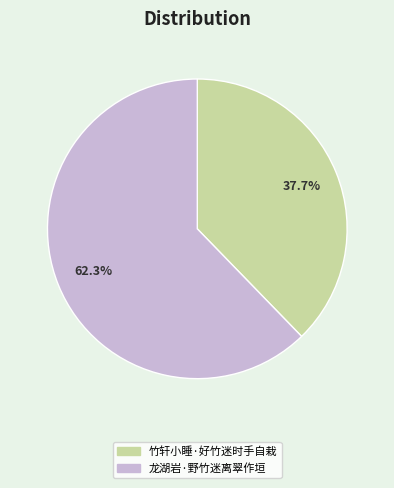

Rank the categories by value from lowest to highest.

竹轩小睡·好竹迷时手自栽, 龙湖岩·野竹迷离翠作垣